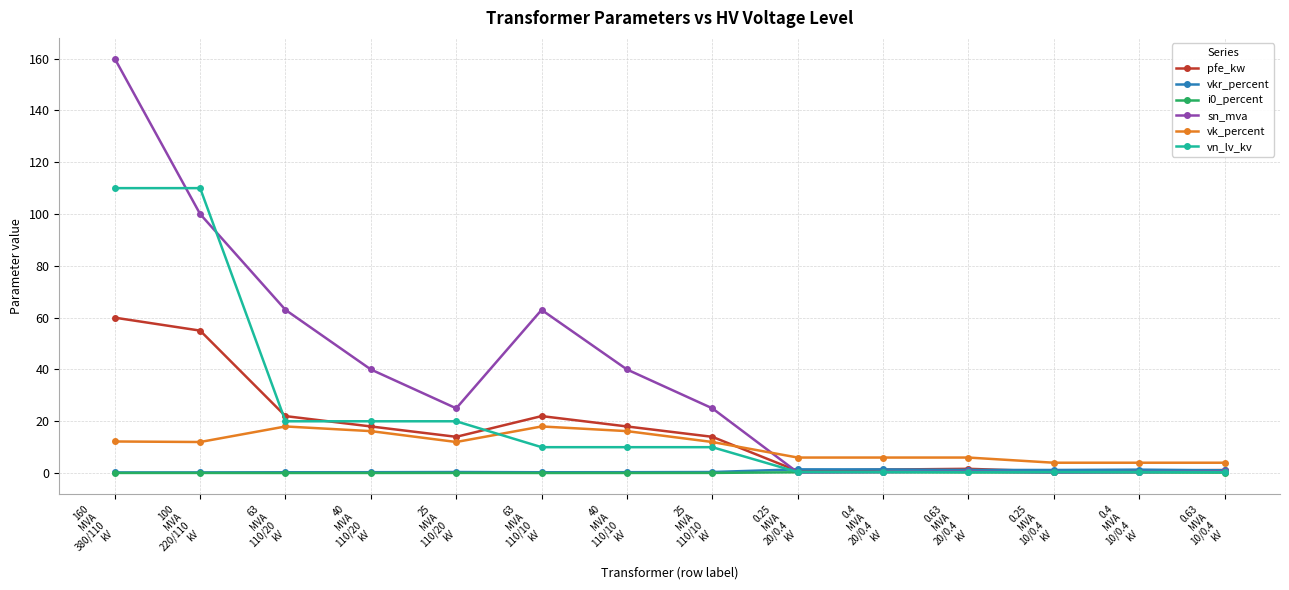

True or false: vk_percent and vn_lv_kv cross at least once.

True